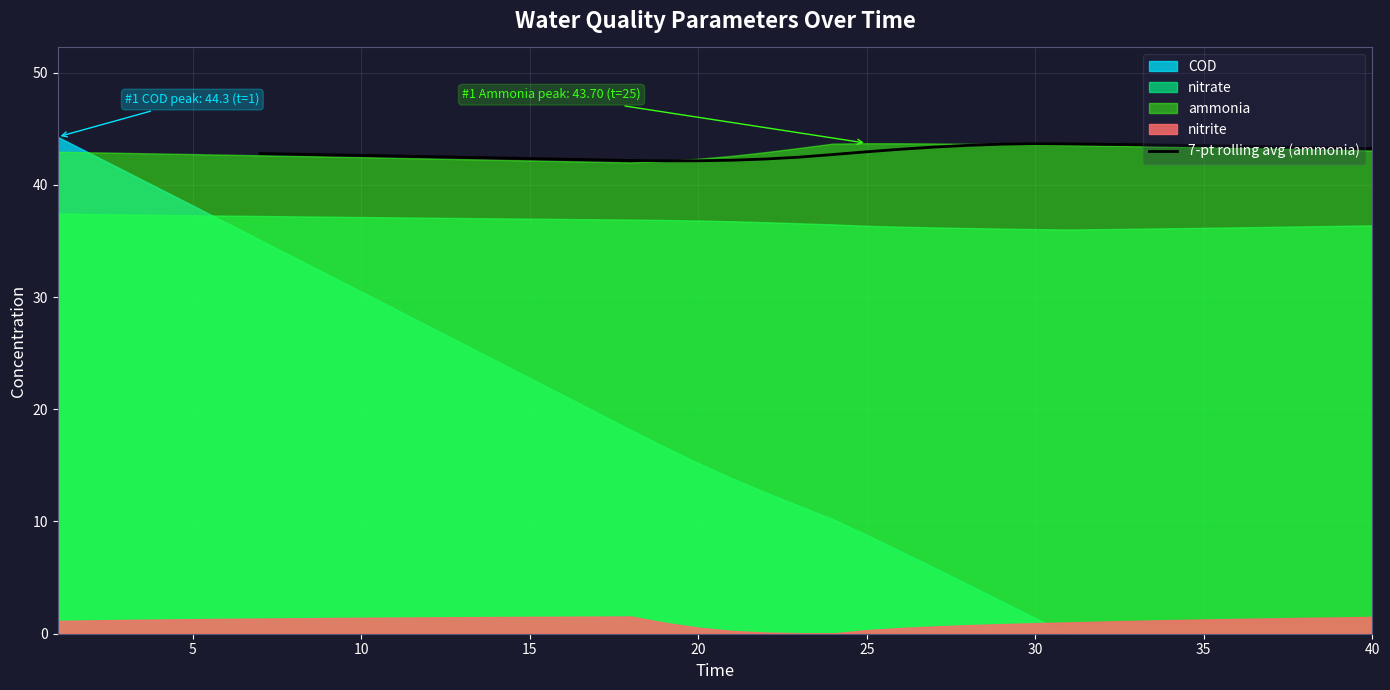

How many lines are shown in the chart?

1